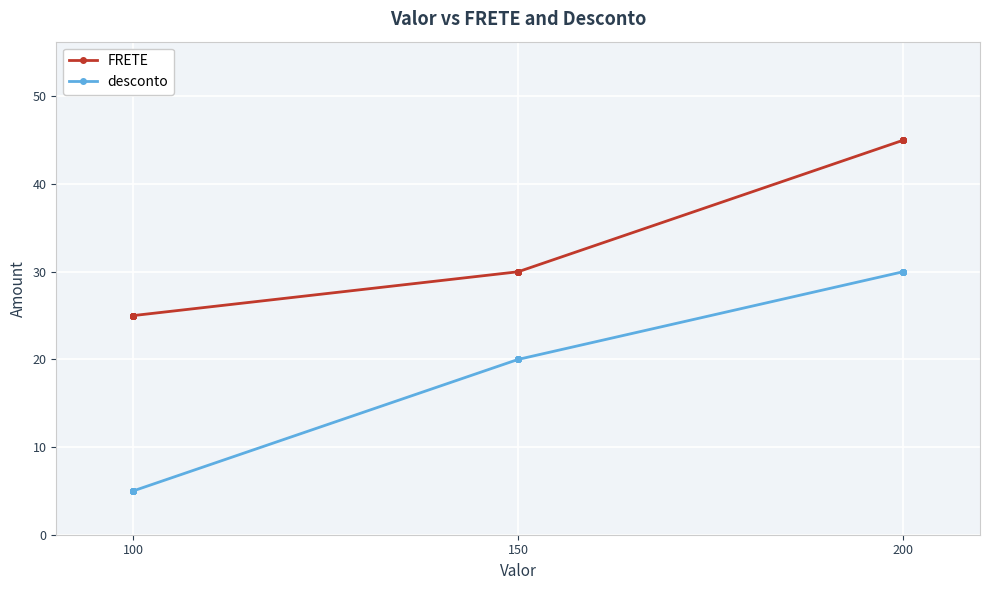

The value of desconto at 150 is 35. True or false?

False